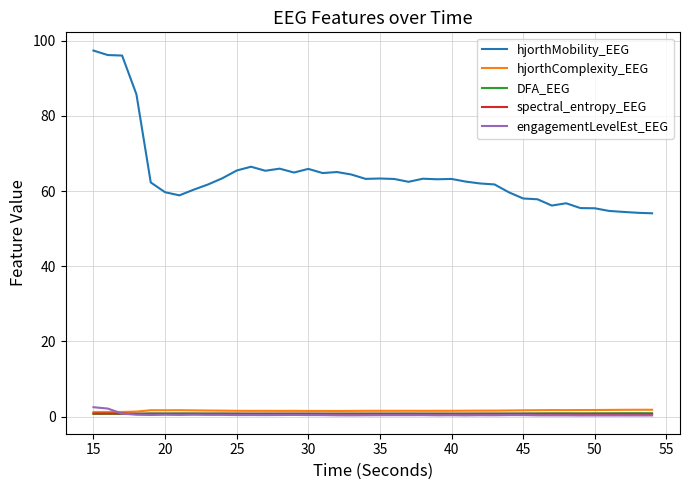

True or false: hjorthMobility_EEG and spectral_entropy_EEG cross at least once.

False